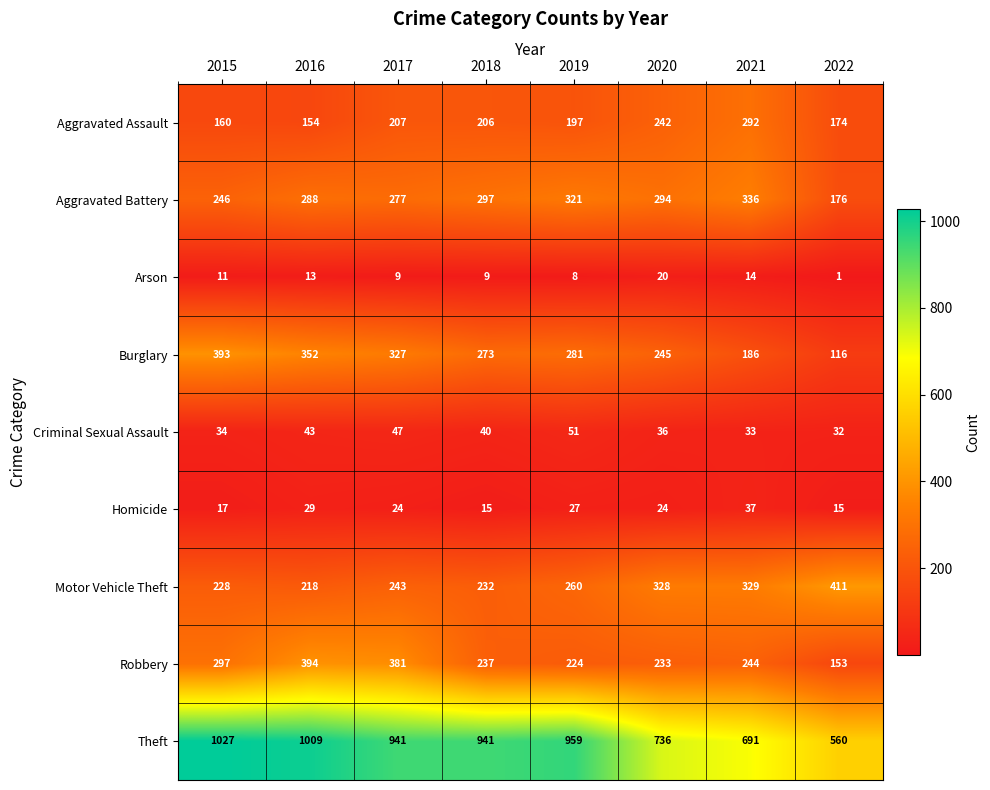

What is the maximum value shown in the chart?

1027